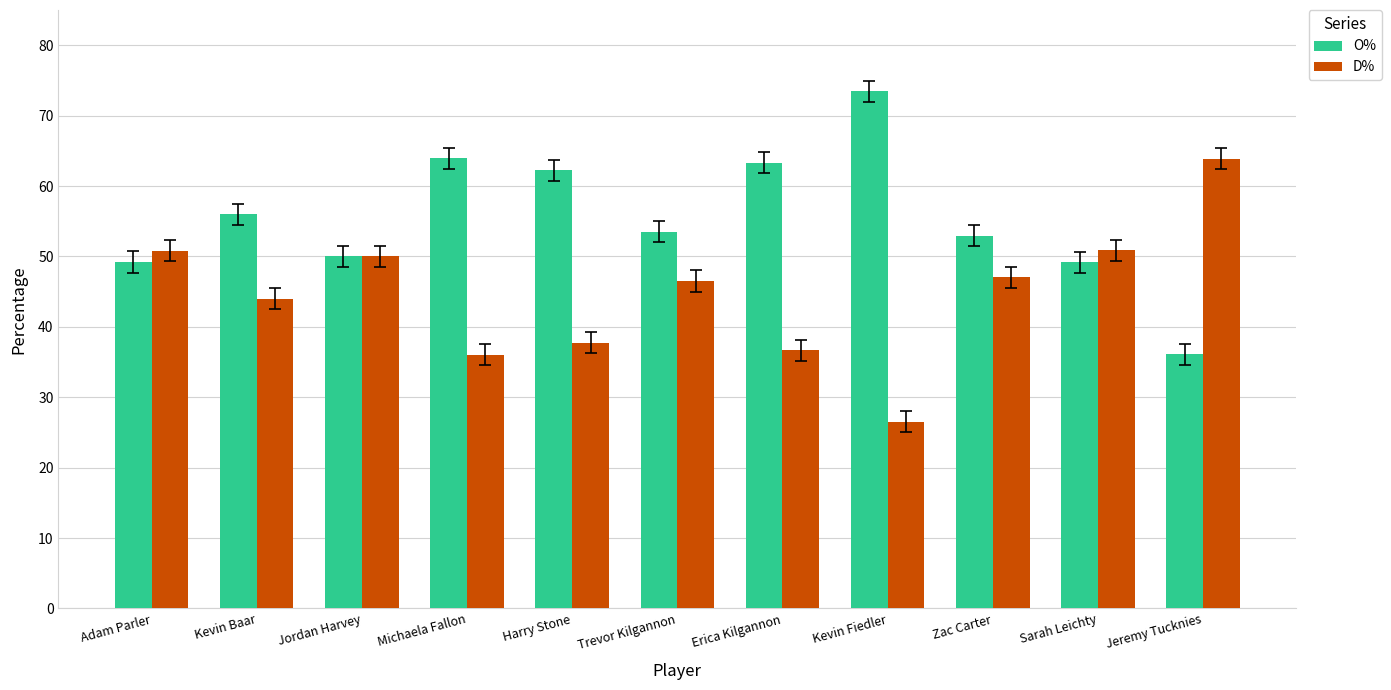

The value of O% at Zac Carter is 36.7. True or false?

False